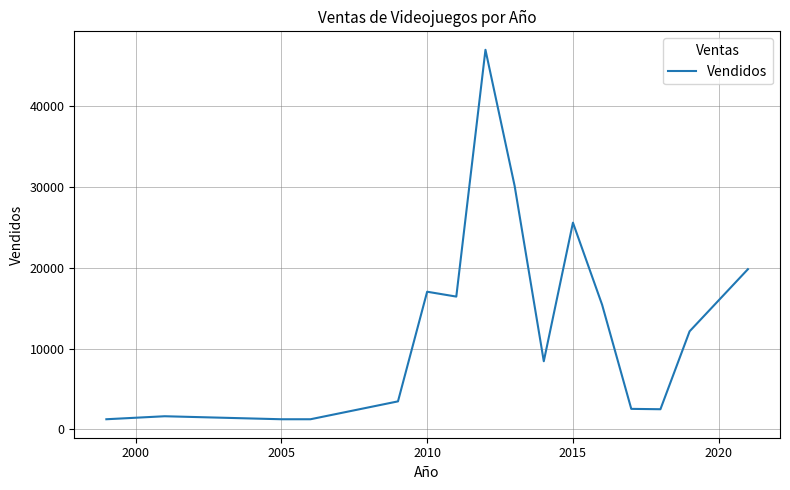

What is the minimum value shown in the chart?

1264